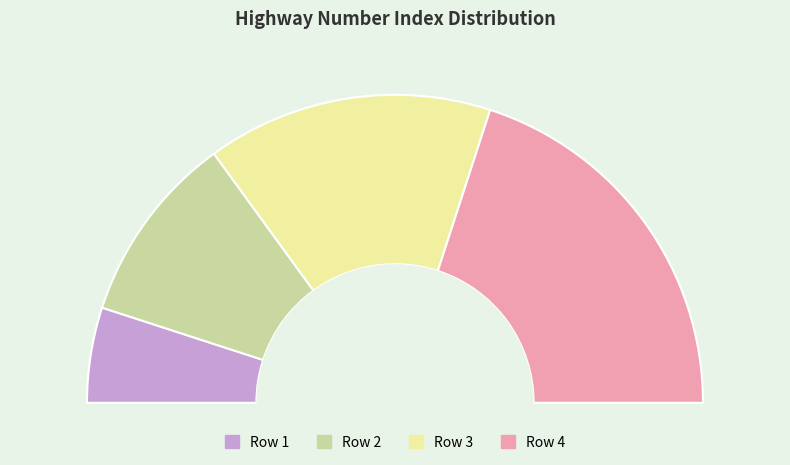

Count the number of slices in the pie.

4